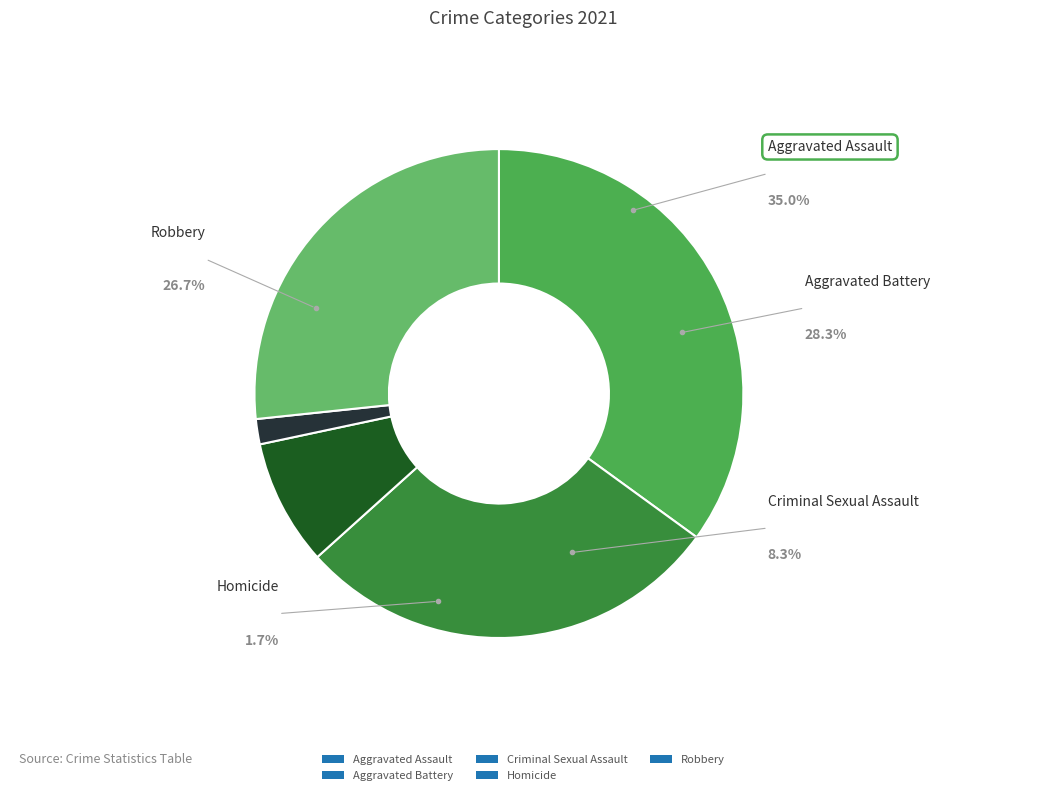

Count the number of slices in the pie.

5